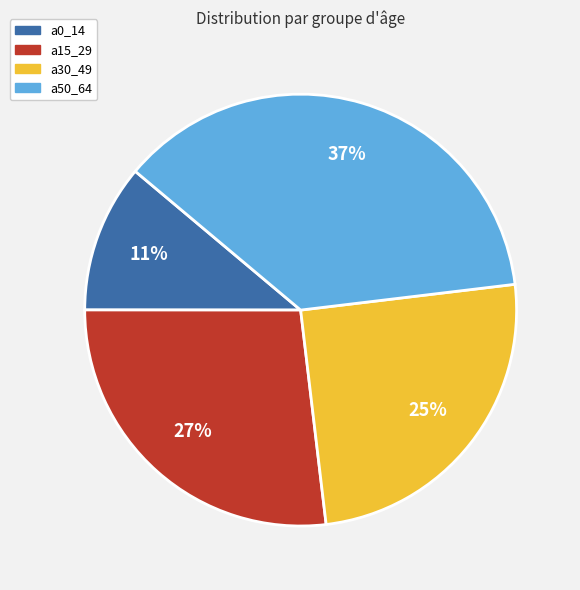

Is a30_49 the majority of the pie?

No